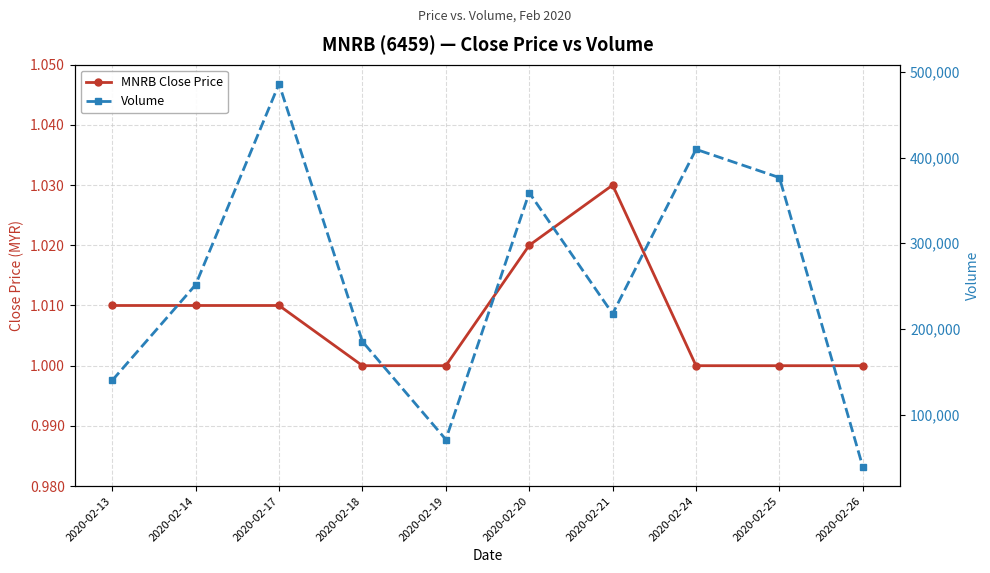

Which series has the largest total across all categories?

Volume